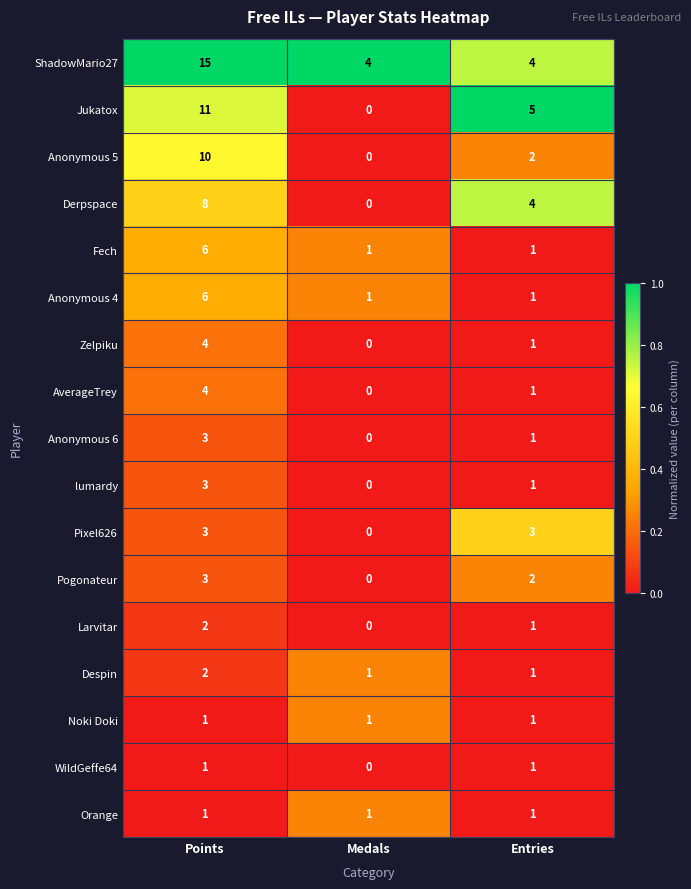

How many WildGeffe64 values are between 0 and 1?

3